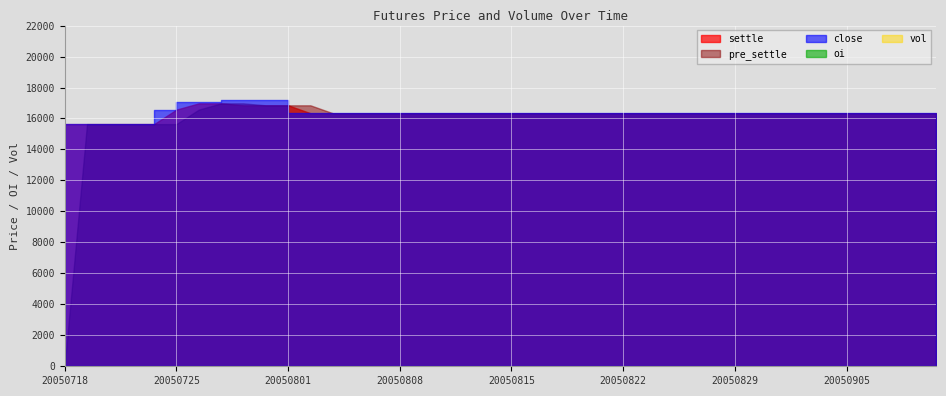

What is the difference between the second highest and second lowest values in the settle series?

1340